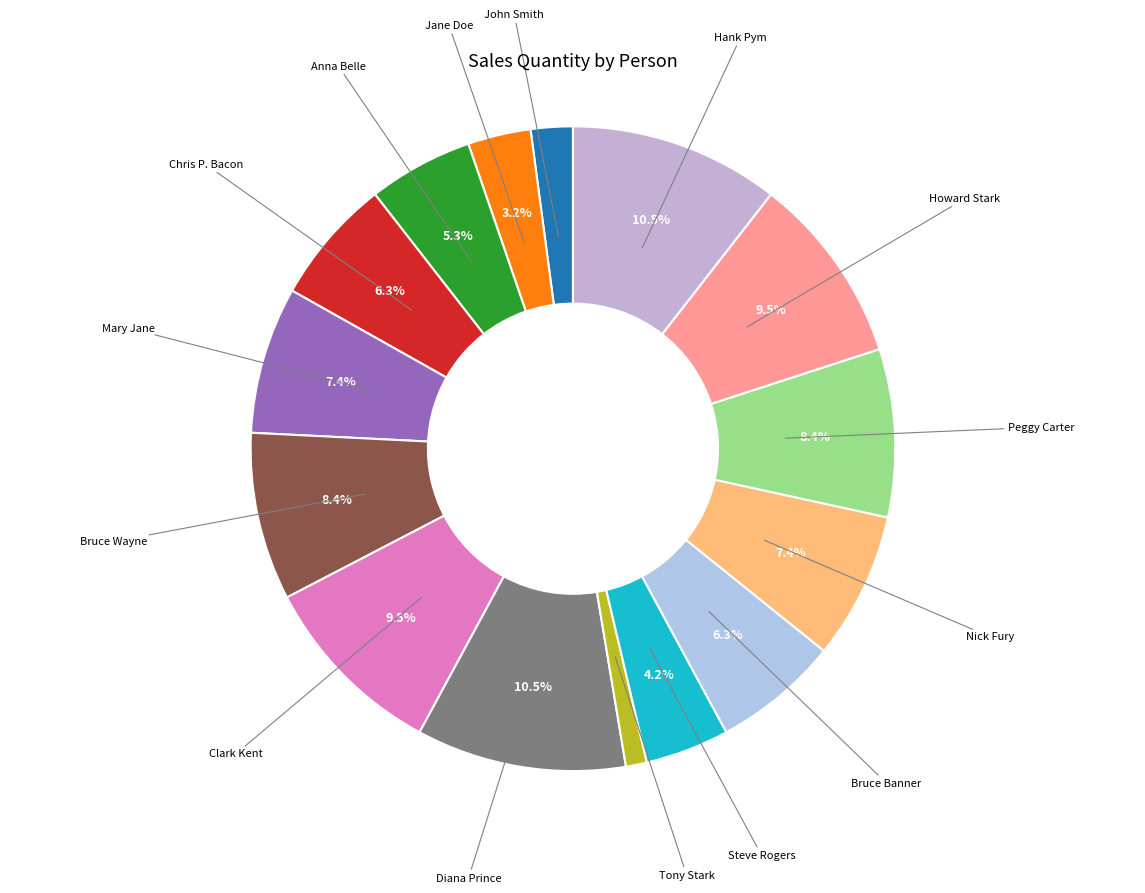

Which category has the smallest portion of the pie?

Tony Stark